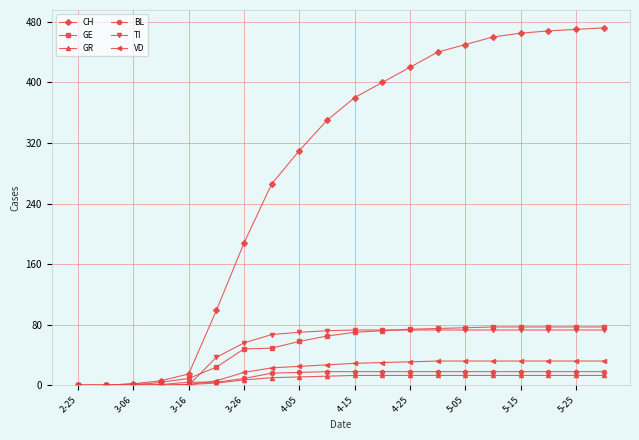

Which series has the largest total across all categories?

CH